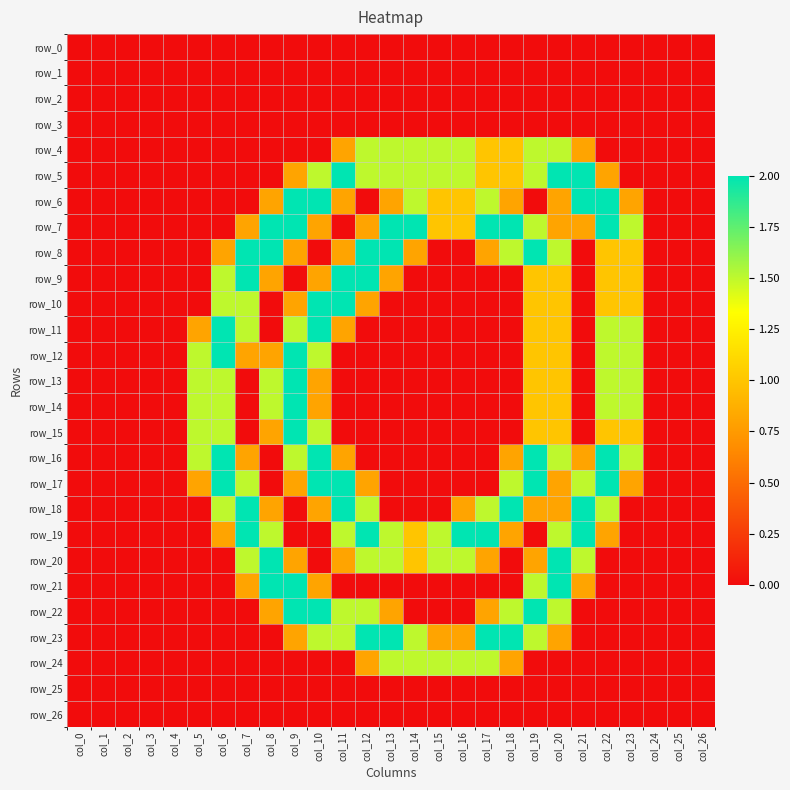

Reading left to right, list all the values displayed in this chart.

row_0: col_0=0.0	col_1=0.0	col_2=0.0	col_3=0.0	col_4=0.0	col_5=0.0	col_6=0.0	col_7=0.0	col_8=0.0	col_9=0.0	col_10=0.0	col_11=0.0	col_12=0.0	col_13=0.0	col_14=0.0	col_15=0.0	col_16=0.0	col_17=0.0	col_18=0.0	col_19=0.0	col_20=0.0	col_21=0.0	col_22=0.0	col_23=0.0	col_24=0.0	col_25=0.0	col_26=0.0
row_1: col_0=0.0	col_1=0.0	col_2=0.0	col_3=0.0	col_4=0.0	col_5=0.0	col_6=0.0	col_7=0.0	col_8=0.0	col_9=0.0	col_10=0.0	col_11=0.0	col_12=0.0	col_13=0.0	col_14=0.0	col_15=0.0	col_16=0.0	col_17=0.0	col_18=0.0	col_19=0.0	col_20=0.0	col_21=0.0	col_22=0.0	col_23=0.0	col_24=0.0	col_25=0.0	col_26=0.0
row_2: col_0=0.0	col_1=0.0	col_2=0.0	col_3=0.0	col_4=0.0	col_5=0.0	col_6=0.0	col_7=0.0	col_8=0.0	col_9=0.0	col_10=0.0	col_11=0.0	col_12=0.0	col_13=0.0	col_14=0.0	col_15=0.0	col_16=0.0	col_17=0.0	col_18=0.0	col_19=0.0	col_20=0.0	col_21=0.0	col_22=0.0	col_23=0.0	col_24=0.0	col_25=0.0	col_26=0.0
row_3: col_0=0.0	col_1=0.0	col_2=0.0	col_3=0.0	col_4=0.0	col_5=0.0	col_6=0.0	col_7=0.0	col_8=0.0	col_9=0.0	col_10=0.0	col_11=0.0	col_12=0.0	col_13=0.0	col_14=0.0	col_15=0.0	col_16=0.0	col_17=0.0	col_18=0.0	col_19=0.0	col_20=0.0	col_21=0.0	col_22=0.0	col_23=0.0	col_24=0.0	col_25=0.0	col_26=0.0
row_4: col_0=0.0	col_1=0.0	col_2=0.0	col_3=0.0	col_4=0.0	col_5=0.0	col_6=0.0	col_7=0.0	col_8=0.0	col_9=0.0	col_10=0.0	col_11=0.8	col_12=1.5	col_13=1.5	col_14=1.5	col_15=1.5	col_16=1.5	col_17=1.0	col_18=1.0	col_19=1.5	col_20=1.5	col_21=0.8	col_22=0.0	col_23=0.0	col_24=0.0	col_25=0.0	col_26=0.0
row_5: col_0=0.0	col_1=0.0	col_2=0.0	col_3=0.0	col_4=0.0	col_5=0.0	col_6=0.0	col_7=0.0	col_8=0.0	col_9=0.8	col_10=1.5	col_11=2.0	col_12=1.5	col_13=1.5	col_14=1.5	col_15=1.5	col_16=1.5	col_17=1.0	col_18=1.0	col_19=1.5	col_20=2.0	col_21=2.0	col_22=0.8	col_23=0.0	col_24=0.0	col_25=0.0	col_26=0.0
row_6: col_0=0.0	col_1=0.0	col_2=0.0	col_3=0.0	col_4=0.0	col_5=0.0	col_6=0.0	col_7=0.0	col_8=0.8	col_9=2.0	col_10=2.0	col_11=0.8	col_12=0.0	col_13=0.8	col_14=1.5	col_15=1.0	col_16=1.0	col_17=1.5	col_18=0.8	col_19=0.0	col_20=0.8	col_21=2.0	col_22=2.0	col_23=0.8	col_24=0.0	col_25=0.0	col_26=0.0
row_7: col_0=0.0	col_1=0.0	col_2=0.0	col_3=0.0	col_4=0.0	col_5=0.0	col_6=0.0	col_7=0.8	col_8=2.0	col_9=2.0	col_10=0.8	col_11=0.0	col_12=0.8	col_13=2.0	col_14=2.0	col_15=1.0	col_16=1.0	col_17=2.0	col_18=2.0	col_19=1.5	col_20=0.8	col_21=0.8	col_22=2.0	col_23=1.5	col_24=0.0	col_25=0.0	col_26=0.0
row_8: col_0=0.0	col_1=0.0	col_2=0.0	col_3=0.0	col_4=0.0	col_5=0.0	col_6=0.8	col_7=2.0	col_8=2.0	col_9=0.8	col_10=0.0	col_11=0.8	col_12=2.0	col_13=2.0	col_14=0.8	col_15=0.0	col_16=0.0	col_17=0.8	col_18=1.5	col_19=2.0	col_20=1.5	col_21=0.0	col_22=1.0	col_23=1.0	col_24=0.0	col_25=0.0	col_26=0.0
row_9: col_0=0.0	col_1=0.0	col_2=0.0	col_3=0.0	col_4=0.0	col_5=0.0	col_6=1.5	col_7=2.0	col_8=0.8	col_9=0.0	col_10=0.8	col_11=2.0	col_12=2.0	col_13=0.8	col_14=0.0	col_15=0.0	col_16=0.0	col_17=0.0	col_18=0.0	col_19=1.0	col_20=1.0	col_21=0.0	col_22=1.0	col_23=1.0	col_24=0.0	col_25=0.0	col_26=0.0
row_10: col_0=0.0	col_1=0.0	col_2=0.0	col_3=0.0	col_4=0.0	col_5=0.0	col_6=1.5	col_7=1.5	col_8=0.0	col_9=0.8	col_10=2.0	col_11=2.0	col_12=0.8	col_13=0.0	col_14=0.0	col_15=0.0	col_16=0.0	col_17=0.0	col_18=0.0	col_19=1.0	col_20=1.0	col_21=0.0	col_22=1.0	col_23=1.0	col_24=0.0	col_25=0.0	col_26=0.0
row_11: col_0=0.0	col_1=0.0	col_2=0.0	col_3=0.0	col_4=0.0	col_5=0.8	col_6=2.0	col_7=1.5	col_8=0.0	col_9=1.5	col_10=2.0	col_11=0.8	col_12=0.0	col_13=0.0	col_14=0.0	col_15=0.0	col_16=0.0	col_17=0.0	col_18=0.0	col_19=1.0	col_20=1.0	col_21=0.0	col_22=1.5	col_23=1.5	col_24=0.0	col_25=0.0	col_26=0.0
row_12: col_0=0.0	col_1=0.0	col_2=0.0	col_3=0.0	col_4=0.0	col_5=1.5	col_6=2.0	col_7=0.8	col_8=0.8	col_9=2.0	col_10=1.5	col_11=0.0	col_12=0.0	col_13=0.0	col_14=0.0	col_15=0.0	col_16=0.0	col_17=0.0	col_18=0.0	col_19=1.0	col_20=1.0	col_21=0.0	col_22=1.5	col_23=1.5	col_24=0.0	col_25=0.0	col_26=0.0
row_13: col_0=0.0	col_1=0.0	col_2=0.0	col_3=0.0	col_4=0.0	col_5=1.5	col_6=1.5	col_7=0.0	col_8=1.5	col_9=2.0	col_10=0.8	col_11=0.0	col_12=0.0	col_13=0.0	col_14=0.0	col_15=0.0	col_16=0.0	col_17=0.0	col_18=0.0	col_19=1.0	col_20=1.0	col_21=0.0	col_22=1.5	col_23=1.5	col_24=0.0	col_25=0.0	col_26=0.0
row_14: col_0=0.0	col_1=0.0	col_2=0.0	col_3=0.0	col_4=0.0	col_5=1.5	col_6=1.5	col_7=0.0	col_8=1.5	col_9=2.0	col_10=0.8	col_11=0.0	col_12=0.0	col_13=0.0	col_14=0.0	col_15=0.0	col_16=0.0	col_17=0.0	col_18=0.0	col_19=1.0	col_20=1.0	col_21=0.0	col_22=1.5	col_23=1.5	col_24=0.0	col_25=0.0	col_26=0.0
row_15: col_0=0.0	col_1=0.0	col_2=0.0	col_3=0.0	col_4=0.0	col_5=1.5	col_6=1.5	col_7=0.0	col_8=0.8	col_9=2.0	col_10=1.5	col_11=0.0	col_12=0.0	col_13=0.0	col_14=0.0	col_15=0.0	col_16=0.0	col_17=0.0	col_18=0.0	col_19=1.0	col_20=1.0	col_21=0.0	col_22=1.0	col_23=1.0	col_24=0.0	col_25=0.0	col_26=0.0
row_16: col_0=0.0	col_1=0.0	col_2=0.0	col_3=0.0	col_4=0.0	col_5=1.5	col_6=2.0	col_7=0.8	col_8=0.0	col_9=1.5	col_10=2.0	col_11=0.8	col_12=0.0	col_13=0.0	col_14=0.0	col_15=0.0	col_16=0.0	col_17=0.0	col_18=0.8	col_19=2.0	col_20=1.5	col_21=0.8	col_22=2.0	col_23=1.5	col_24=0.0	col_25=0.0	col_26=0.0
row_17: col_0=0.0	col_1=0.0	col_2=0.0	col_3=0.0	col_4=0.0	col_5=0.8	col_6=2.0	col_7=1.5	col_8=0.0	col_9=0.8	col_10=2.0	col_11=2.0	col_12=0.8	col_13=0.0	col_14=0.0	col_15=0.0	col_16=0.0	col_17=0.0	col_18=1.5	col_19=2.0	col_20=0.8	col_21=1.5	col_22=2.0	col_23=0.8	col_24=0.0	col_25=0.0	col_26=0.0
row_18: col_0=0.0	col_1=0.0	col_2=0.0	col_3=0.0	col_4=0.0	col_5=0.0	col_6=1.5	col_7=2.0	col_8=0.8	col_9=0.0	col_10=0.8	col_11=2.0	col_12=1.5	col_13=0.0	col_14=0.0	col_15=0.0	col_16=0.8	col_17=1.5	col_18=2.0	col_19=0.8	col_20=0.8	col_21=2.0	col_22=1.5	col_23=0.0	col_24=0.0	col_25=0.0	col_26=0.0
row_19: col_0=0.0	col_1=0.0	col_2=0.0	col_3=0.0	col_4=0.0	col_5=0.0	col_6=0.8	col_7=2.0	col_8=1.5	col_9=0.0	col_10=0.0	col_11=1.5	col_12=2.0	col_13=1.5	col_14=1.0	col_15=1.5	col_16=2.0	col_17=2.0	col_18=0.8	col_19=0.0	col_20=1.5	col_21=2.0	col_22=0.8	col_23=0.0	col_24=0.0	col_25=0.0	col_26=0.0
row_20: col_0=0.0	col_1=0.0	col_2=0.0	col_3=0.0	col_4=0.0	col_5=0.0	col_6=0.0	col_7=1.5	col_8=2.0	col_9=0.8	col_10=0.0	col_11=0.8	col_12=1.5	col_13=1.5	col_14=1.0	col_15=1.5	col_16=1.5	col_17=0.8	col_18=0.0	col_19=0.8	col_20=2.0	col_21=1.5	col_22=0.0	col_23=0.0	col_24=0.0	col_25=0.0	col_26=0.0
row_21: col_0=0.0	col_1=0.0	col_2=0.0	col_3=0.0	col_4=0.0	col_5=0.0	col_6=0.0	col_7=0.8	col_8=2.0	col_9=2.0	col_10=0.8	col_11=0.0	col_12=0.0	col_13=0.0	col_14=0.0	col_15=0.0	col_16=0.0	col_17=0.0	col_18=0.0	col_19=1.5	col_20=2.0	col_21=0.8	col_22=0.0	col_23=0.0	col_24=0.0	col_25=0.0	col_26=0.0
row_22: col_0=0.0	col_1=0.0	col_2=0.0	col_3=0.0	col_4=0.0	col_5=0.0	col_6=0.0	col_7=0.0	col_8=0.8	col_9=2.0	col_10=2.0	col_11=1.5	col_12=1.5	col_13=0.8	col_14=0.0	col_15=0.0	col_16=0.0	col_17=0.8	col_18=1.5	col_19=2.0	col_20=1.5	col_21=0.0	col_22=0.0	col_23=0.0	col_24=0.0	col_25=0.0	col_26=0.0
row_23: col_0=0.0	col_1=0.0	col_2=0.0	col_3=0.0	col_4=0.0	col_5=0.0	col_6=0.0	col_7=0.0	col_8=0.0	col_9=0.8	col_10=1.5	col_11=1.5	col_12=2.0	col_13=2.0	col_14=1.5	col_15=0.8	col_16=0.8	col_17=2.0	col_18=2.0	col_19=1.5	col_20=0.8	col_21=0.0	col_22=0.0	col_23=0.0	col_24=0.0	col_25=0.0	col_26=0.0
row_24: col_0=0.0	col_1=0.0	col_2=0.0	col_3=0.0	col_4=0.0	col_5=0.0	col_6=0.0	col_7=0.0	col_8=0.0	col_9=0.0	col_10=0.0	col_11=0.0	col_12=0.8	col_13=1.5	col_14=1.5	col_15=1.5	col_16=1.5	col_17=1.5	col_18=0.8	col_19=0.0	col_20=0.0	col_21=0.0	col_22=0.0	col_23=0.0	col_24=0.0	col_25=0.0	col_26=0.0
row_25: col_0=0.0	col_1=0.0	col_2=0.0	col_3=0.0	col_4=0.0	col_5=0.0	col_6=0.0	col_7=0.0	col_8=0.0	col_9=0.0	col_10=0.0	col_11=0.0	col_12=0.0	col_13=0.0	col_14=0.0	col_15=0.0	col_16=0.0	col_17=0.0	col_18=0.0	col_19=0.0	col_20=0.0	col_21=0.0	col_22=0.0	col_23=0.0	col_24=0.0	col_25=0.0	col_26=0.0
row_26: col_0=0.0	col_1=0.0	col_2=0.0	col_3=0.0	col_4=0.0	col_5=0.0	col_6=0.0	col_7=0.0	col_8=0.0	col_9=0.0	col_10=0.0	col_11=0.0	col_12=0.0	col_13=0.0	col_14=0.0	col_15=0.0	col_16=0.0	col_17=0.0	col_18=0.0	col_19=0.0	col_20=0.0	col_21=0.0	col_22=0.0	col_23=0.0	col_24=0.0	col_25=0.0	col_26=0.0